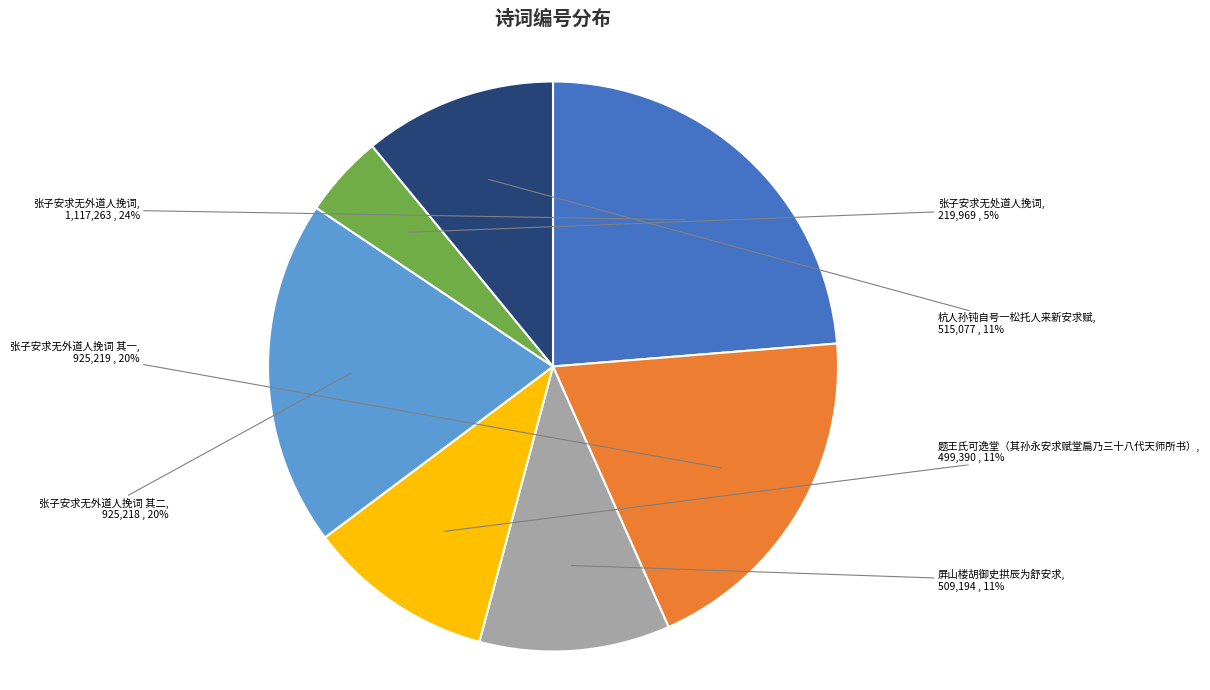

Does any single category account for the majority?

No